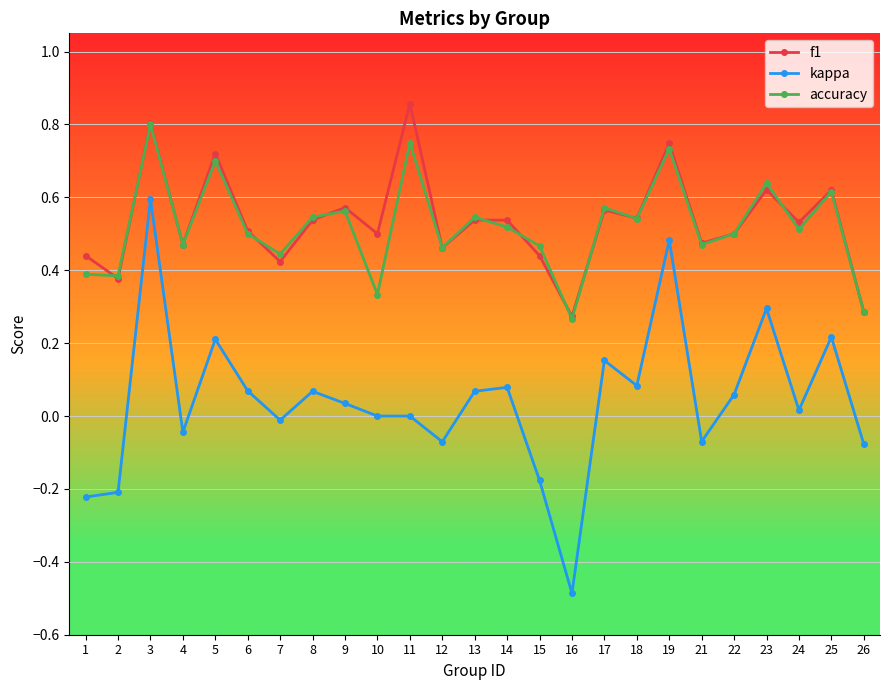

What are all the series names shown in the legend?

f1, kappa, accuracy